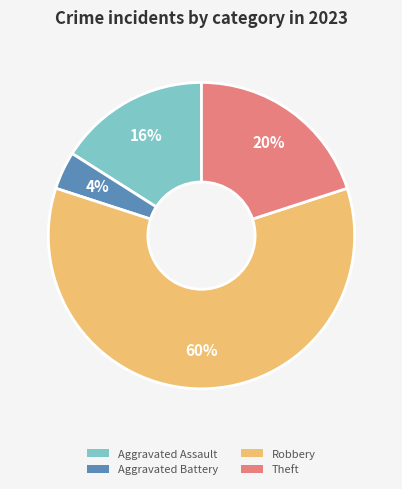

Which has a higher value, Aggravated Battery or Theft?

Theft